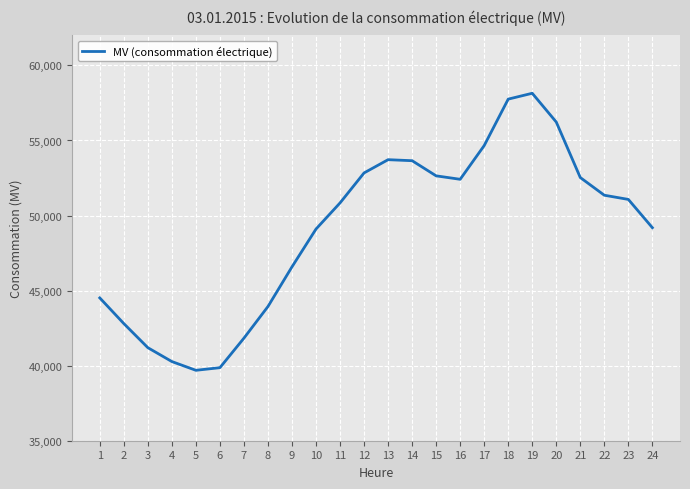

Count the number of categories in the chart.

24